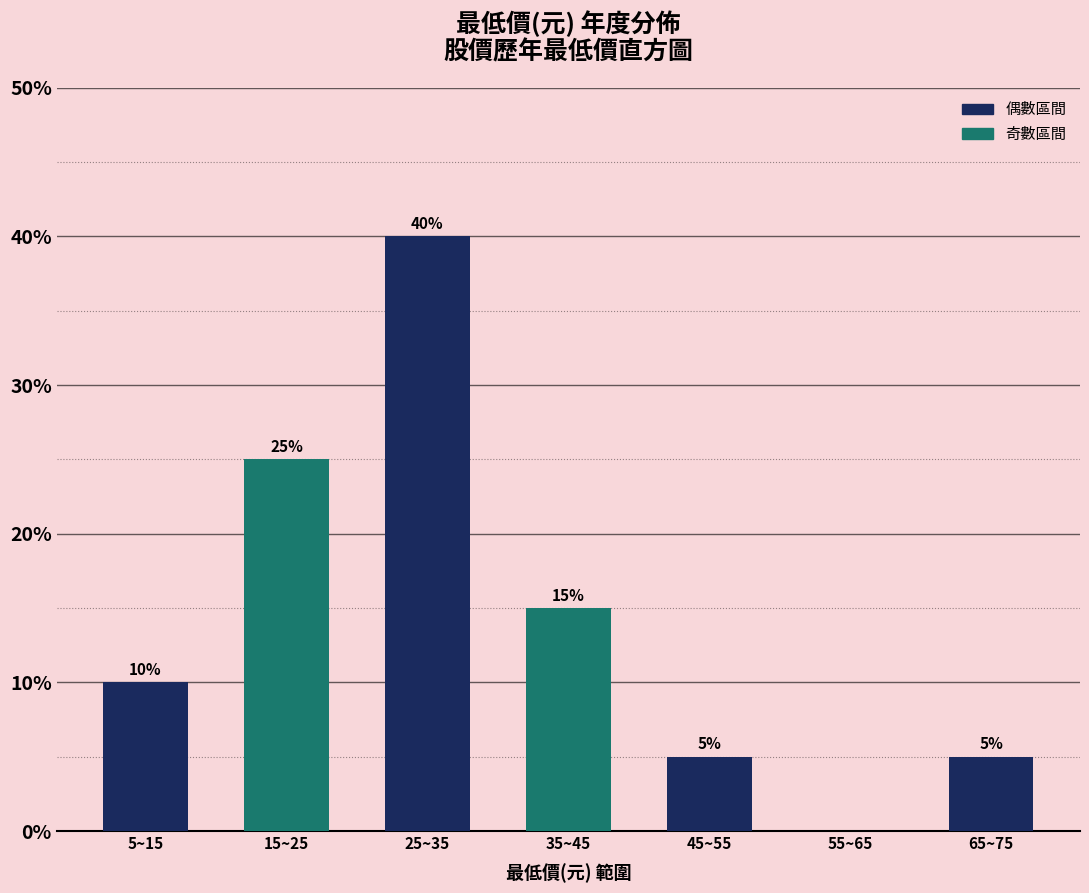

Reading right to left, list all the values displayed in this chart.

65~75=5	55~65=0	45~55=5	35~45=15	25~35=40	15~25=25	5~15=10